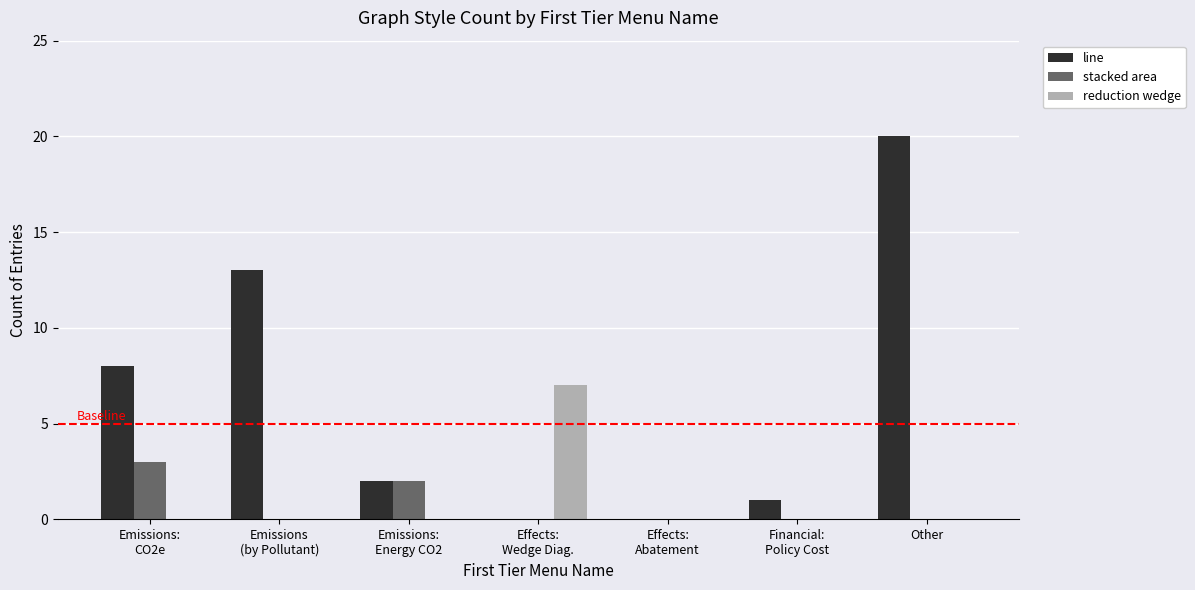

At which category is the sum across all series the highest?

Other